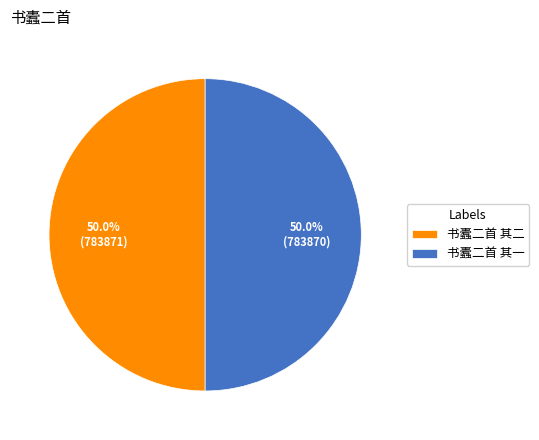

The 书蠹二首 其一 slice represents 39% of the pie. True or false?

False